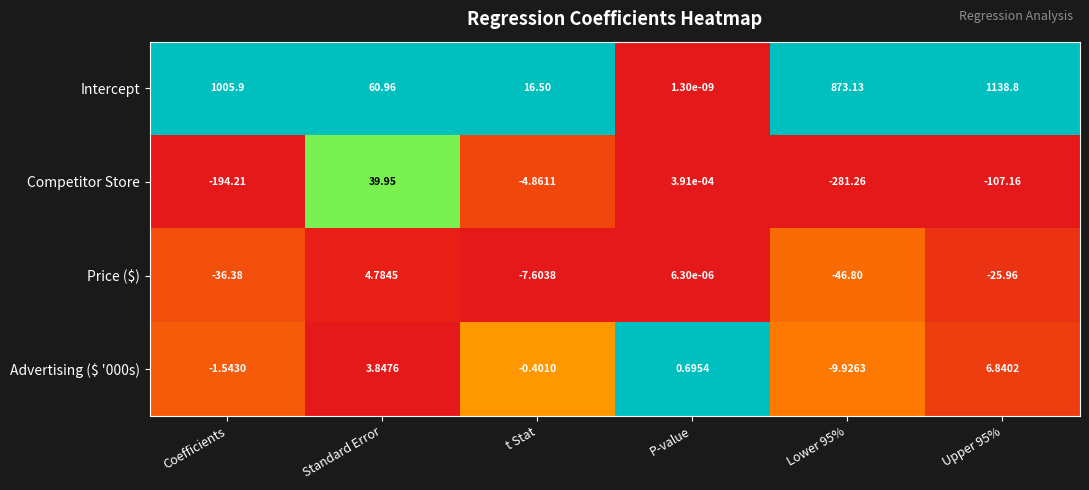

What is the total value across all series at Lower 95%?

535.1